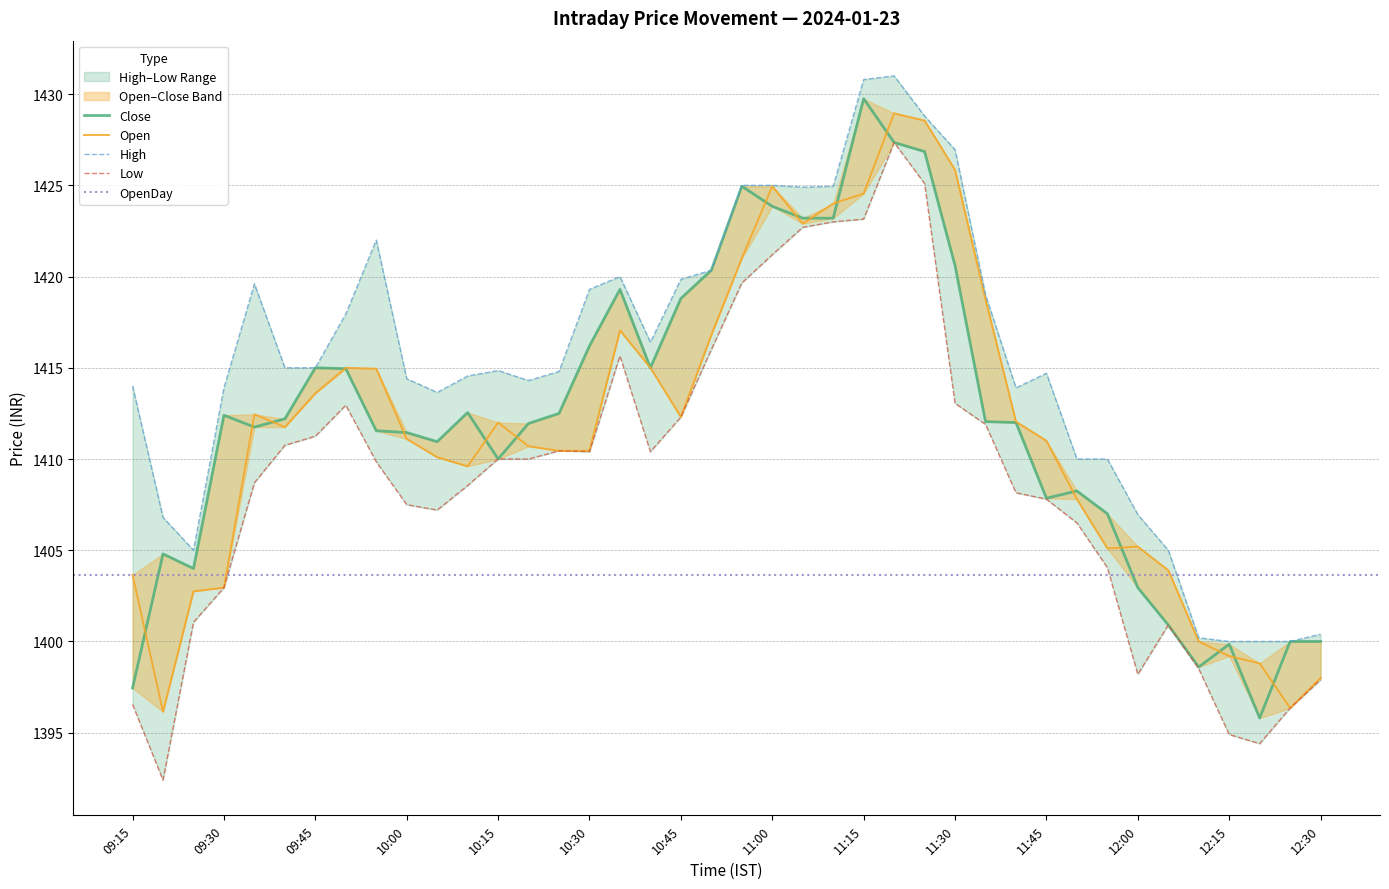

Which category has the lowest value in the Close series?

12:20